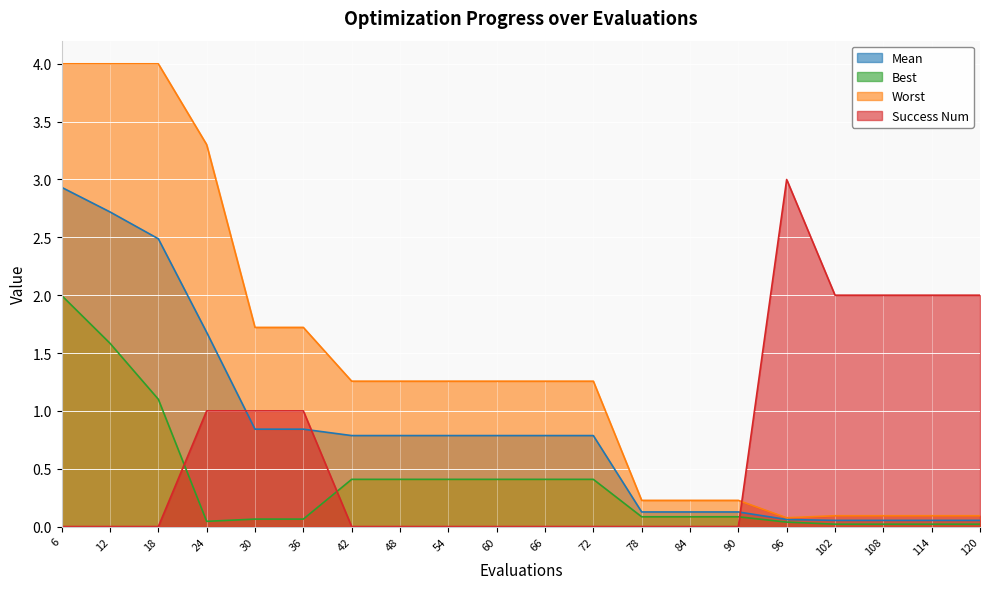

Between 12 and 120, which series saw the biggest shift?

Worst